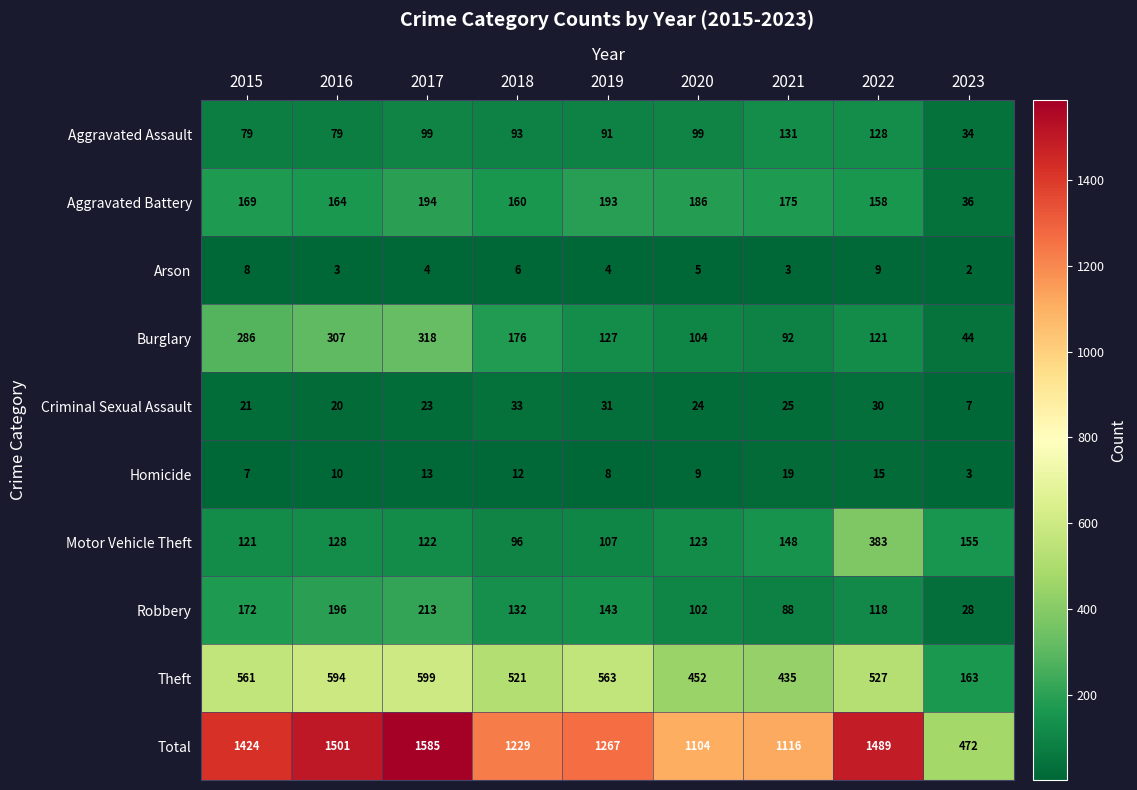

Is it true that Aggravated Assault equals 183 at 2022?

False